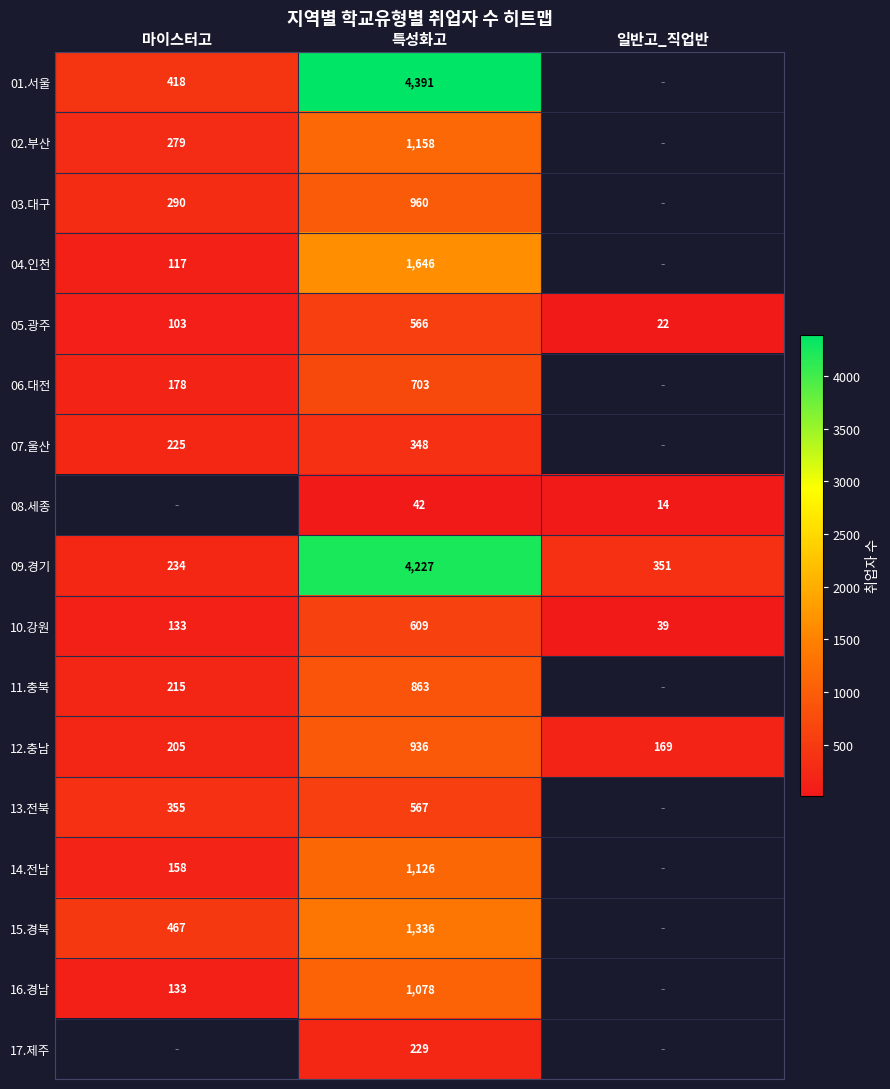

At which category is the sum across all series the highest?

특성화고